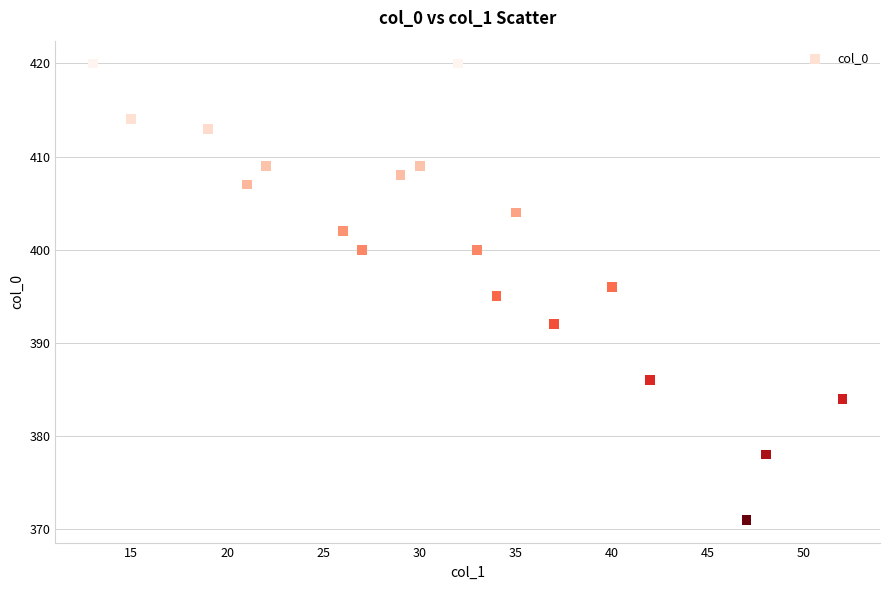

What is the range of X values (max minus min)?

39